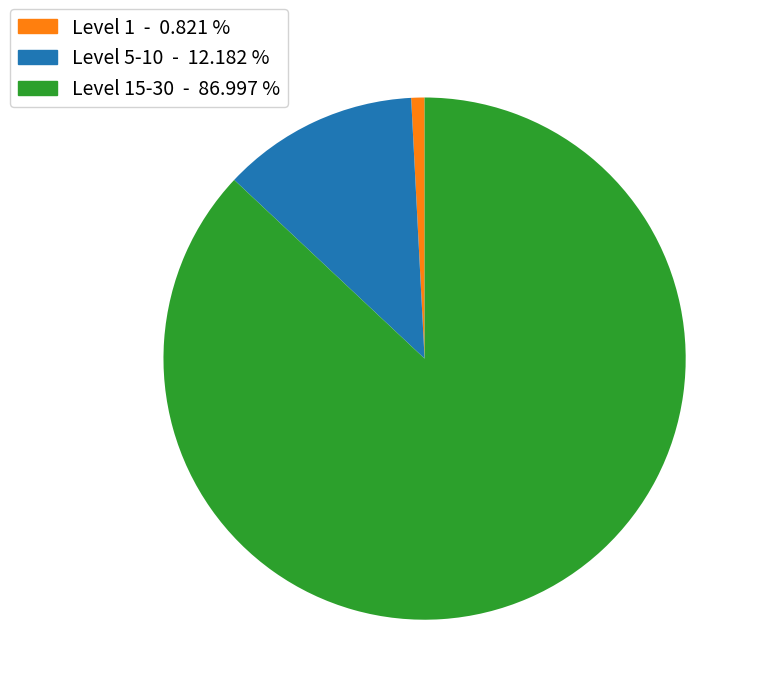

How many segments does this pie chart have?

3